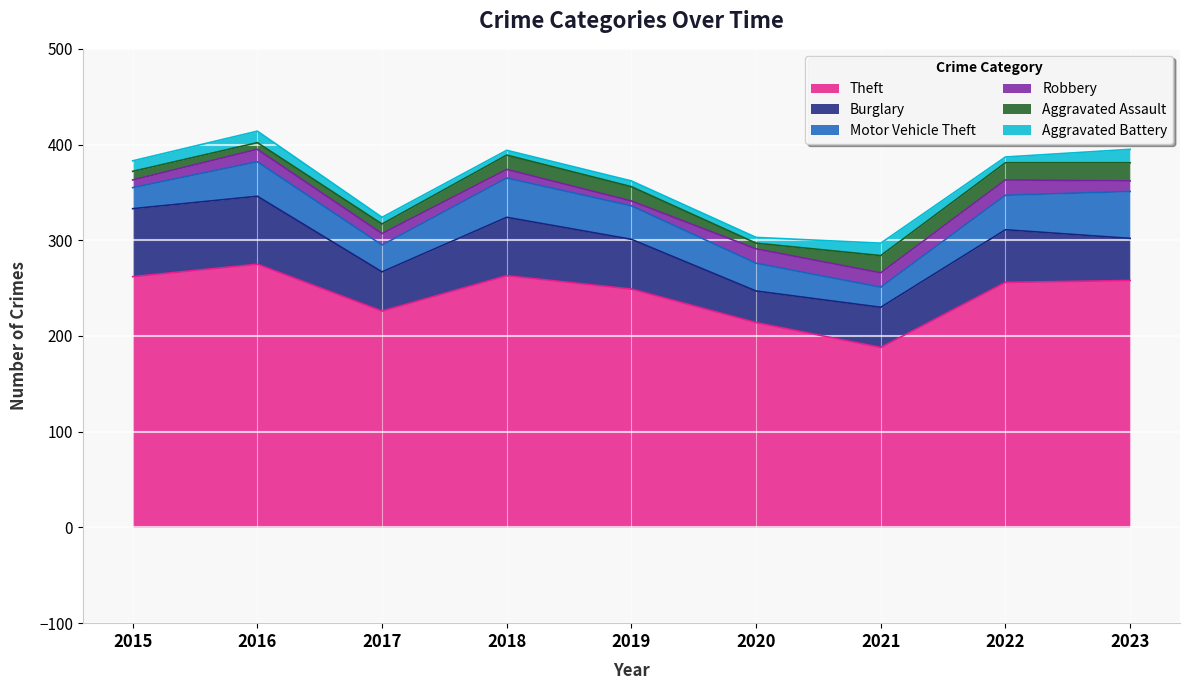

The value of Theft at 2022 is 171. True or false?

False